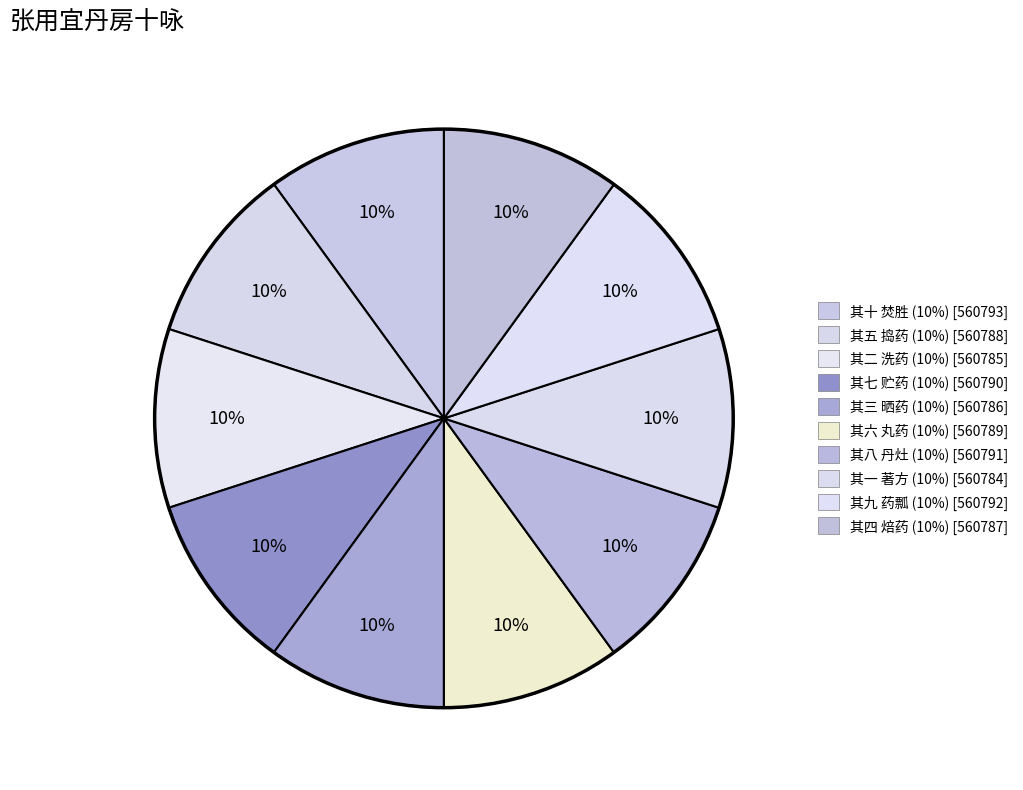

Combined, do 其三 晒药 and 其六 丸药 account for over 50%?

No